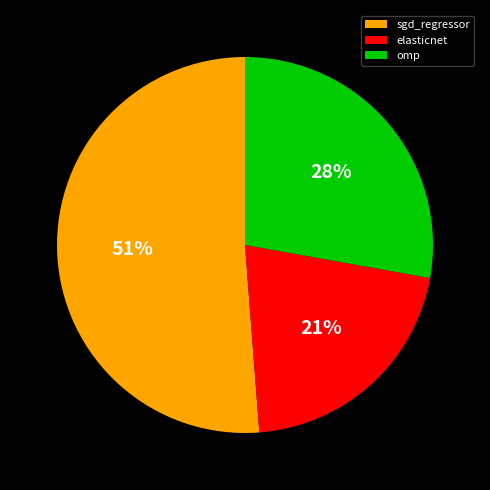

Count the number of slices in the pie.

3